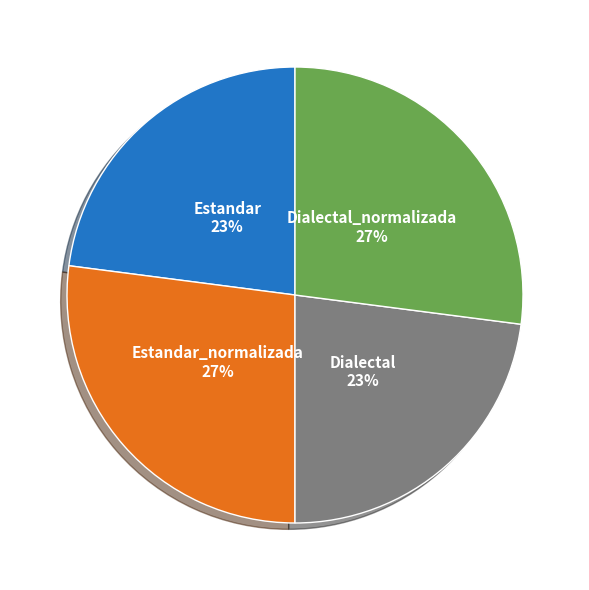

To the nearest percent, what is the difference between the largest and smallest slice percentages?

4%